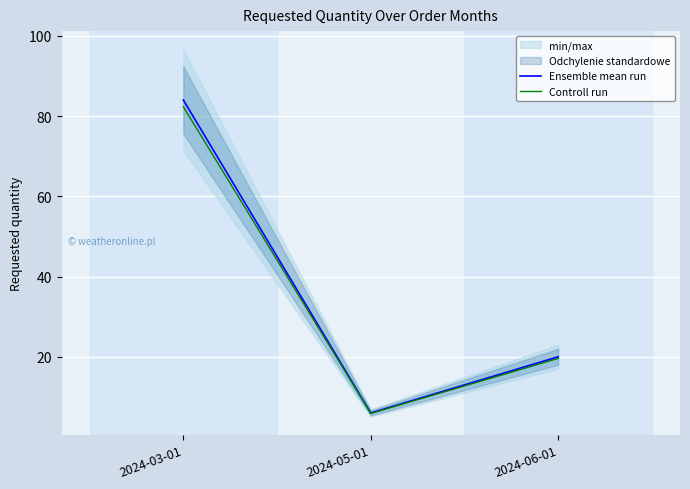

Read the Ensemble mean run value at 2024-05-01.

6.0